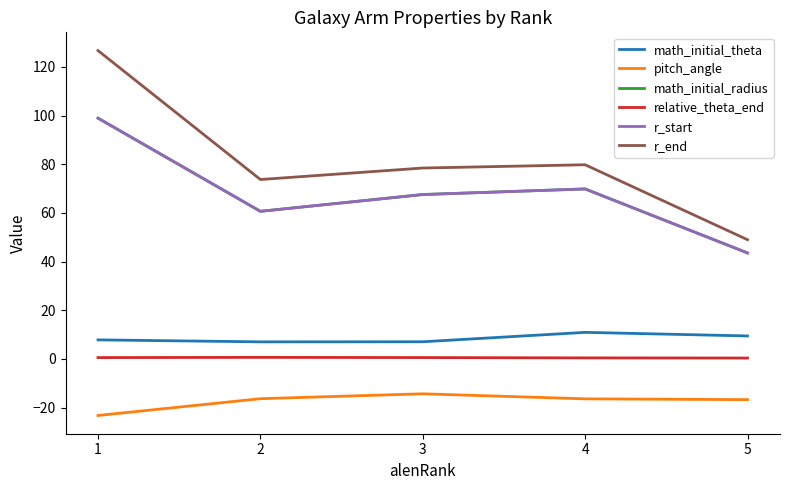

True or false: relative_theta_end and math_initial_radius cross at least once.

False